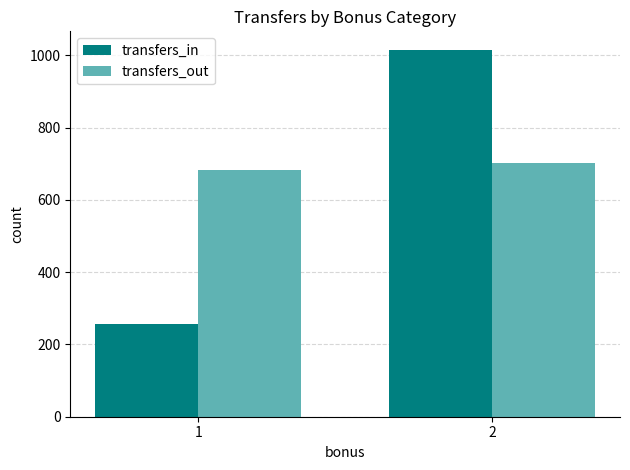

What are all the series names shown in the legend?

transfers_in, transfers_out